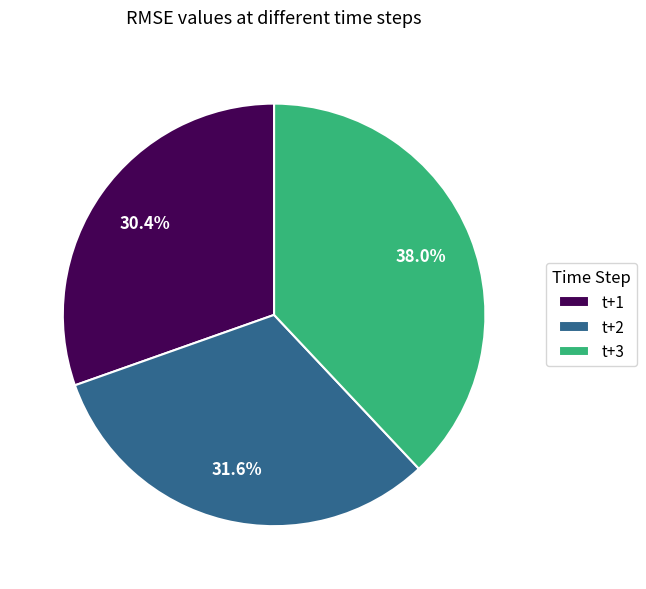

To the nearest percent, what is the difference between the largest and smallest slice percentages?

8%